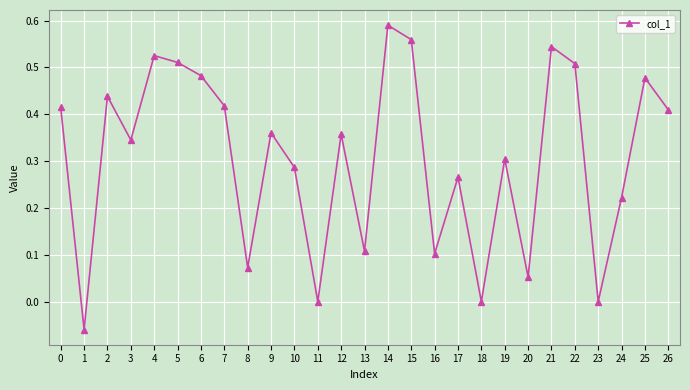

How many lines are shown in the chart?

1